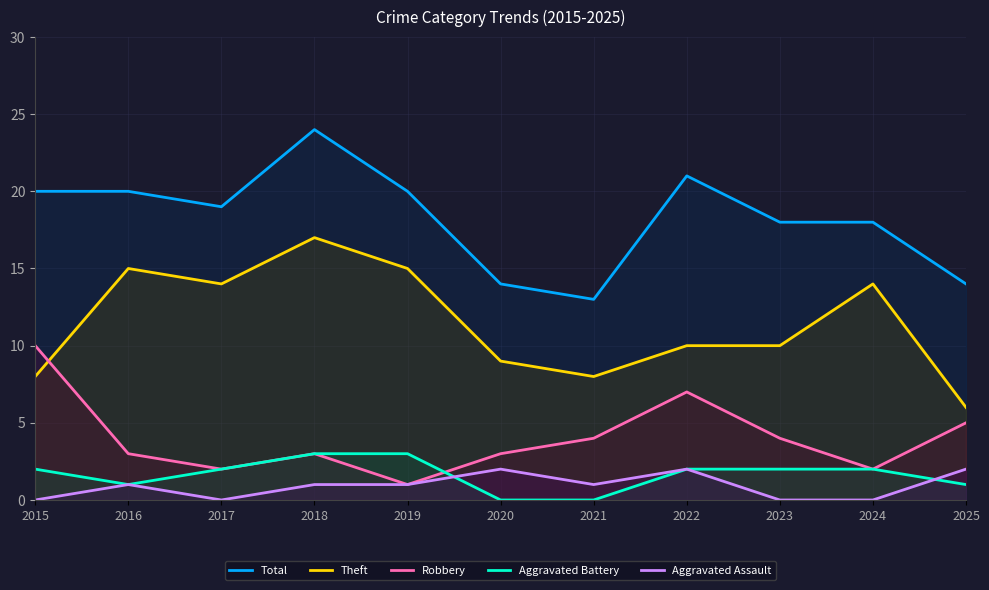

Does the chart have visible grid lines?

Yes